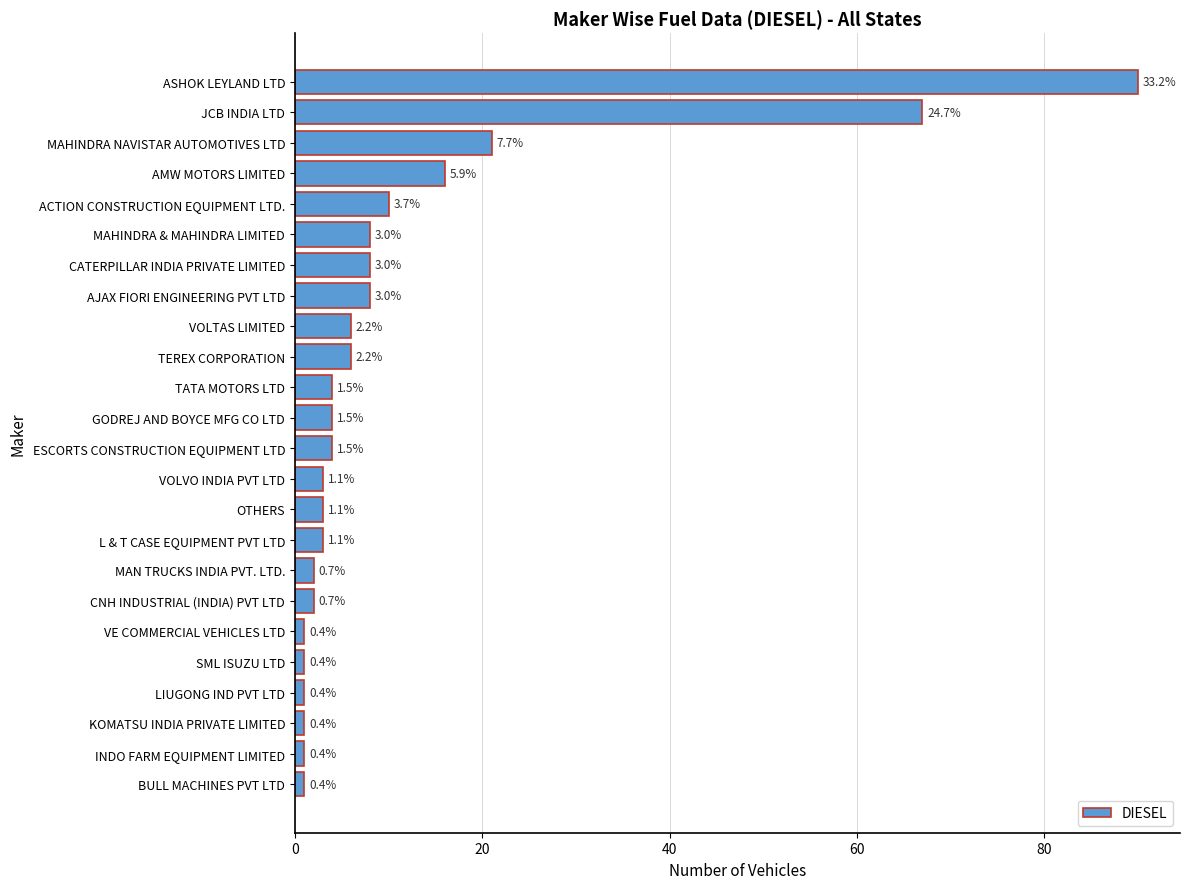

Does the chart contain stacked bars?

No